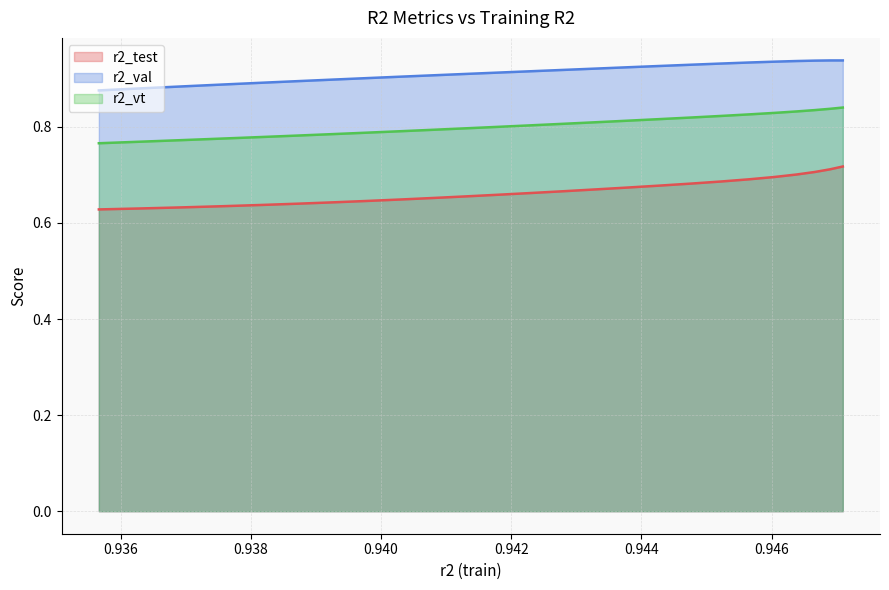

Which series has the largest total across all categories?

r2_val